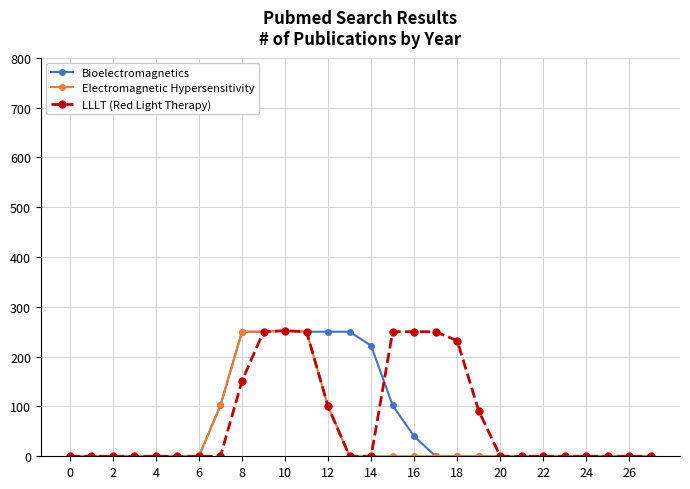

What is the value of the Bioelectromagnetics point at the 14th from the left?

250